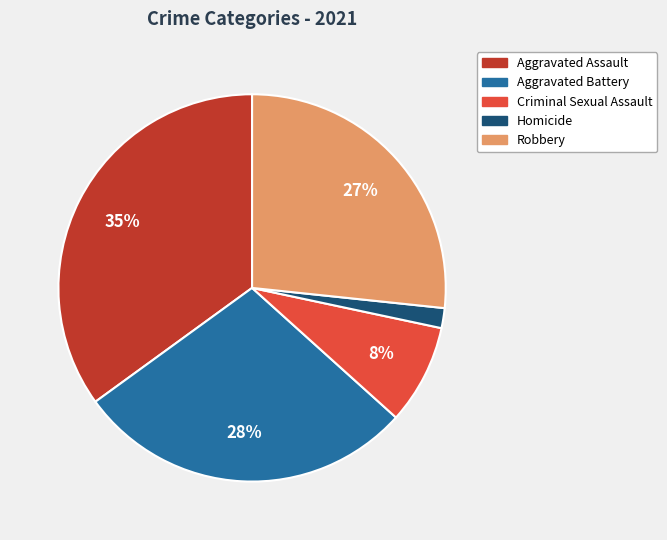

Which has a higher value, Aggravated Battery or Aggravated Assault?

Aggravated Assault